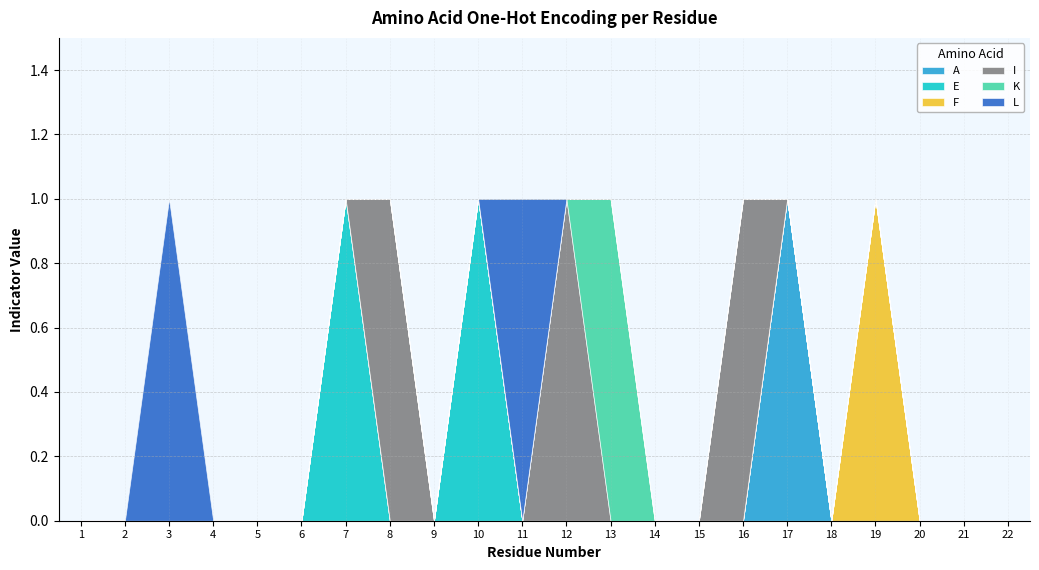

At which label is K closest to 0?

1